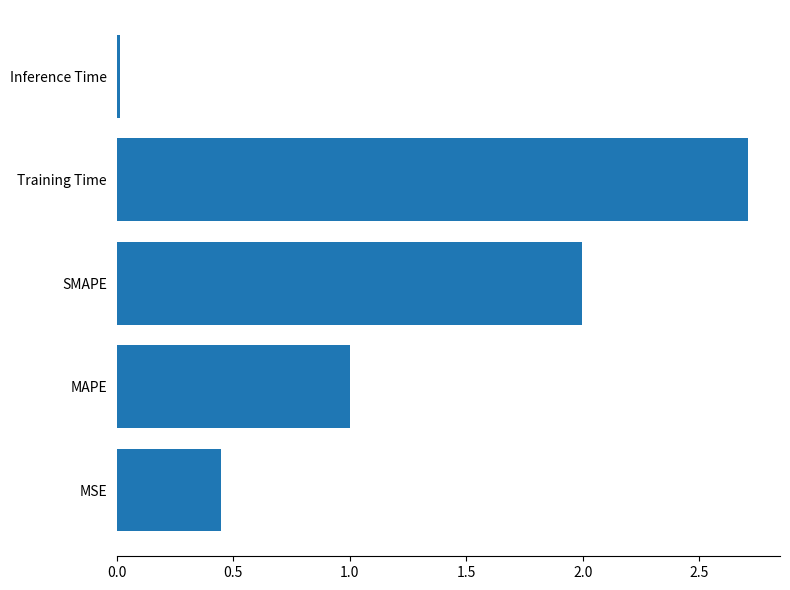

What value does the data have at Training Time?

2.7